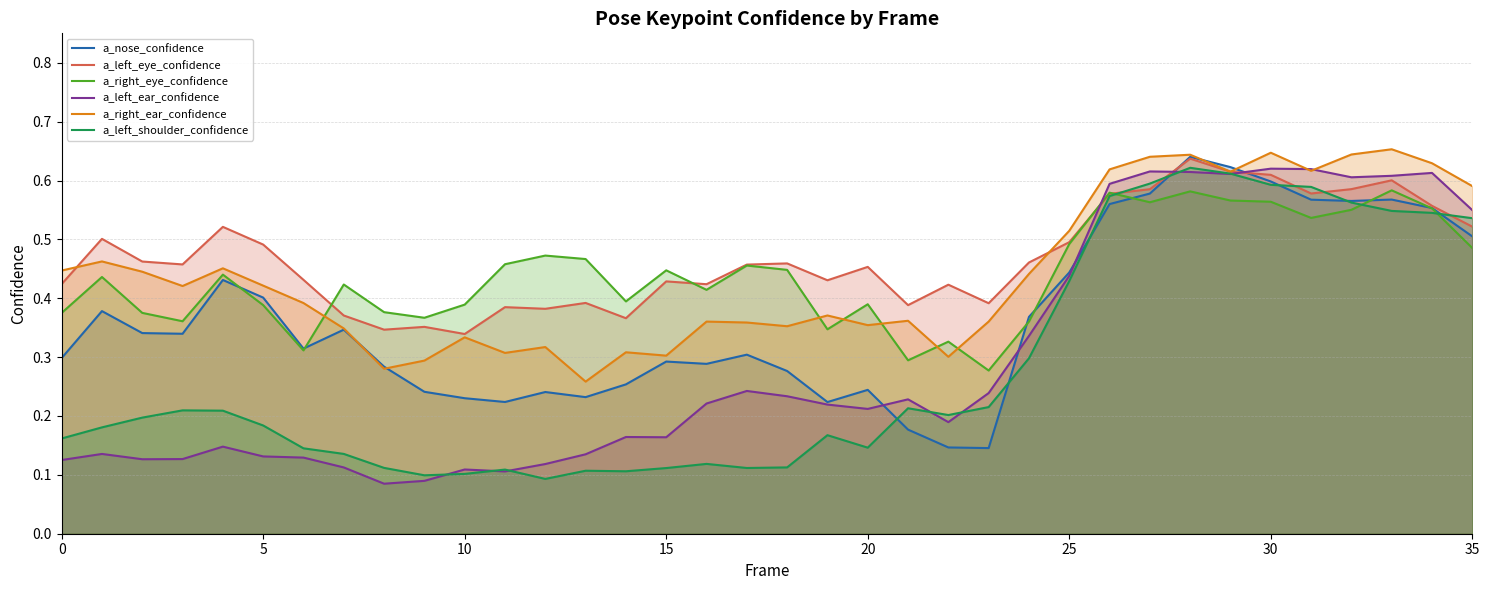

What are all the series names shown in the legend?

a_nose_confidence, a_left_eye_confidence, a_right_eye_confidence, a_left_ear_confidence, a_right_ear_confidence, a_left_shoulder_confidence